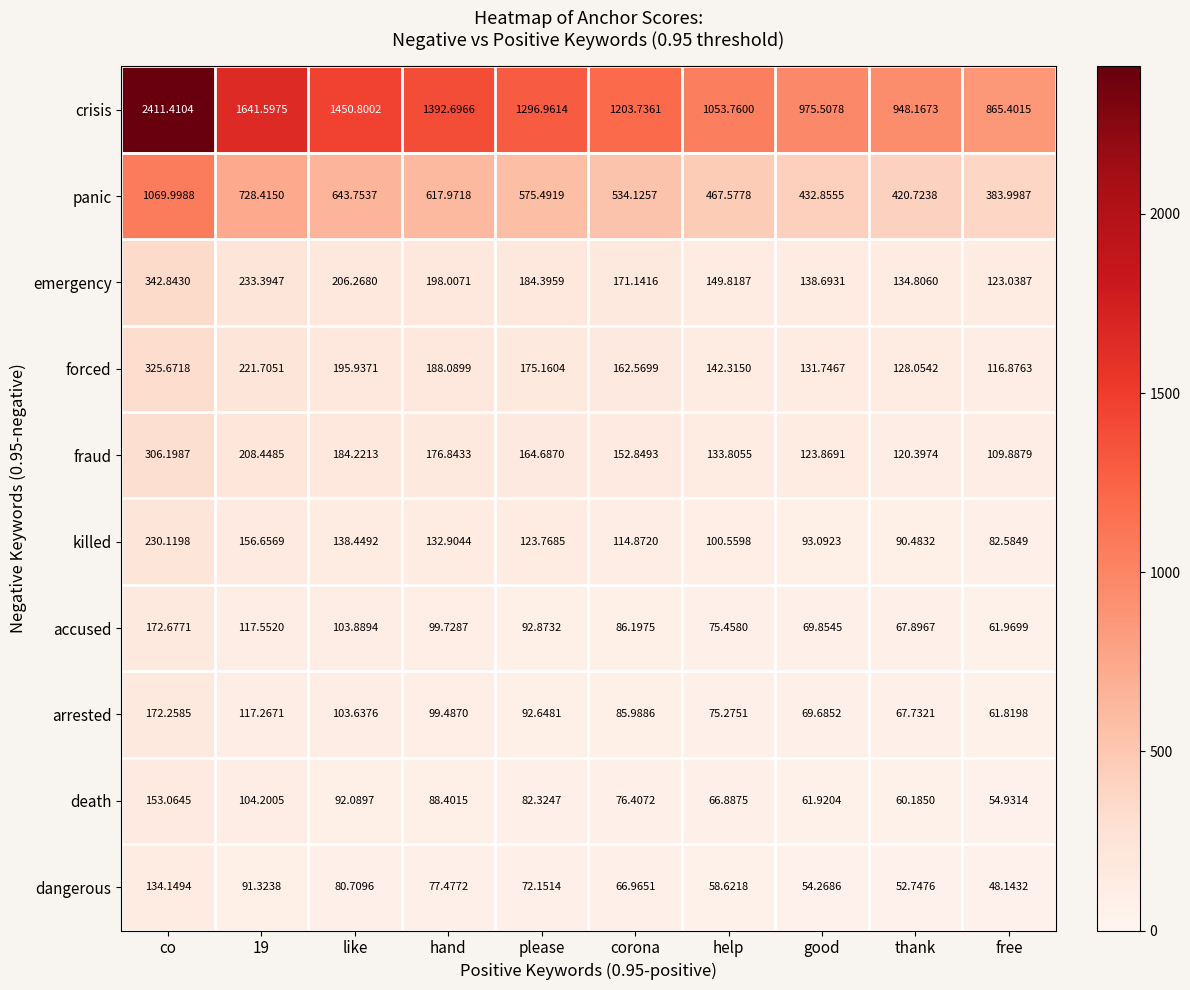

How many values in the forced series are below 175?

5